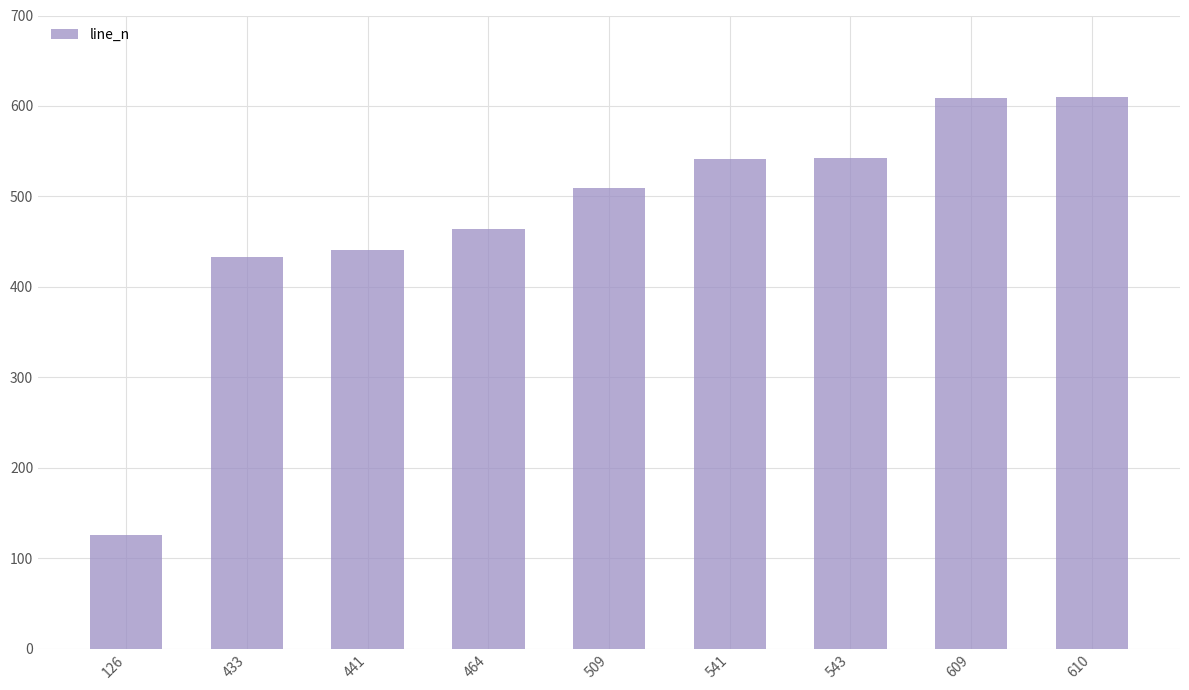

At which category does the chart reach its minimum across all series?

126